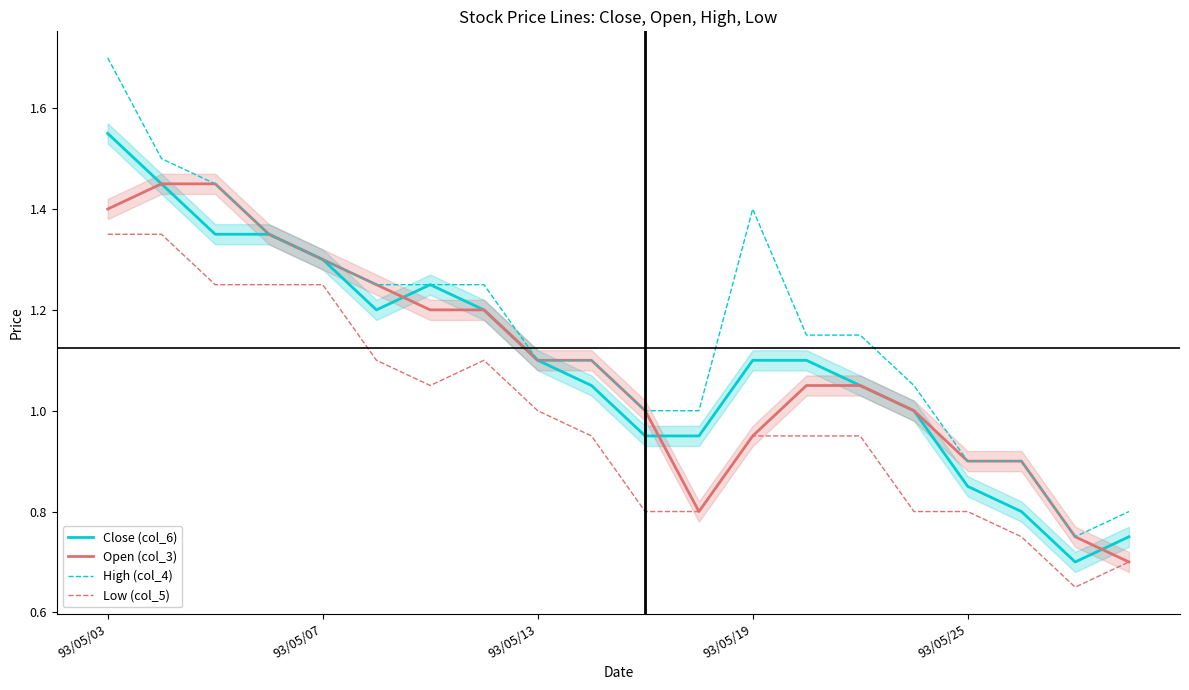

At which label does Open (col_3) first exceed 1?

93/05/03